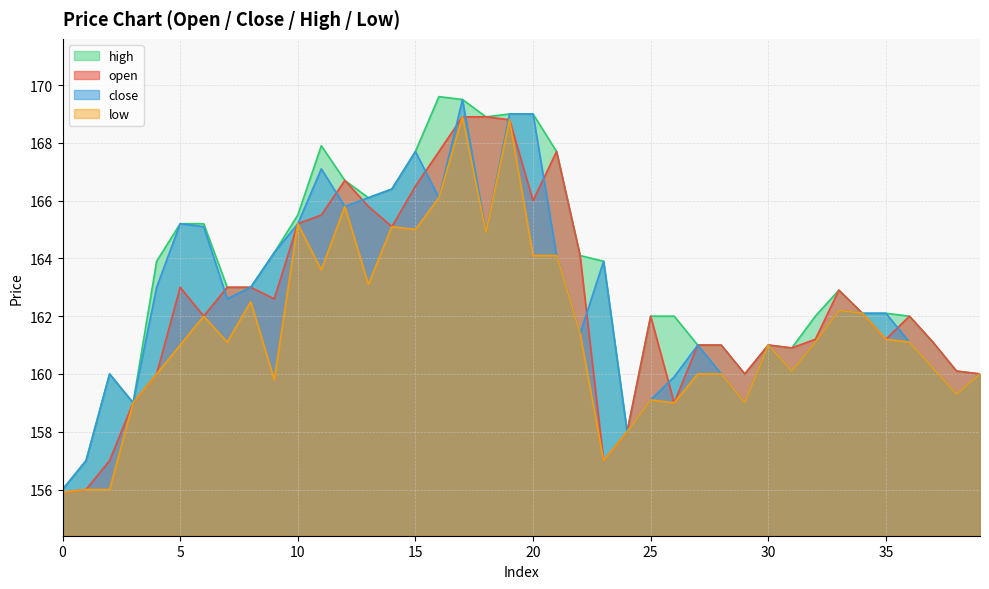

List the labels in order of close value, largest first.

17, 19, 20, 15, 11, 14, 13, 16, 12, 5, 10, 6, 18, 9, 21, 23, 4, 8, 7, 33, 34, 35, 22, 32, 36, 27, 30, 37, 31, 2, 28, 39, 26, 38, 25, 3, 29, 24, 1, 0